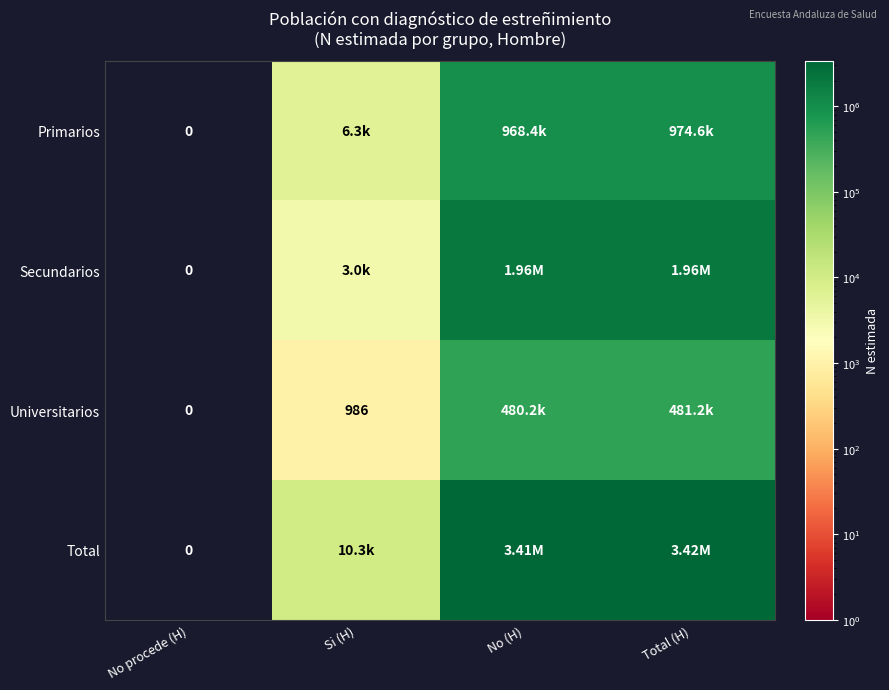

Is the value of Total at No procede (H) greater than the value of Universitarios at Si (H)?

No